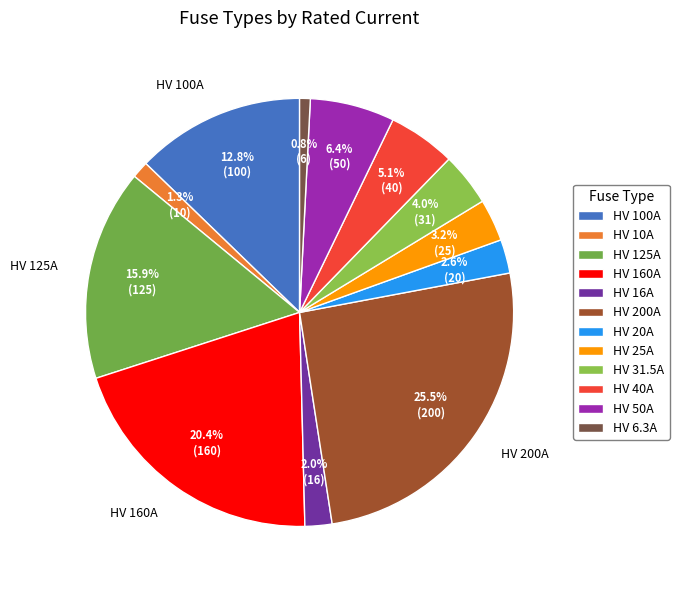

Count the number of slices in the pie.

12